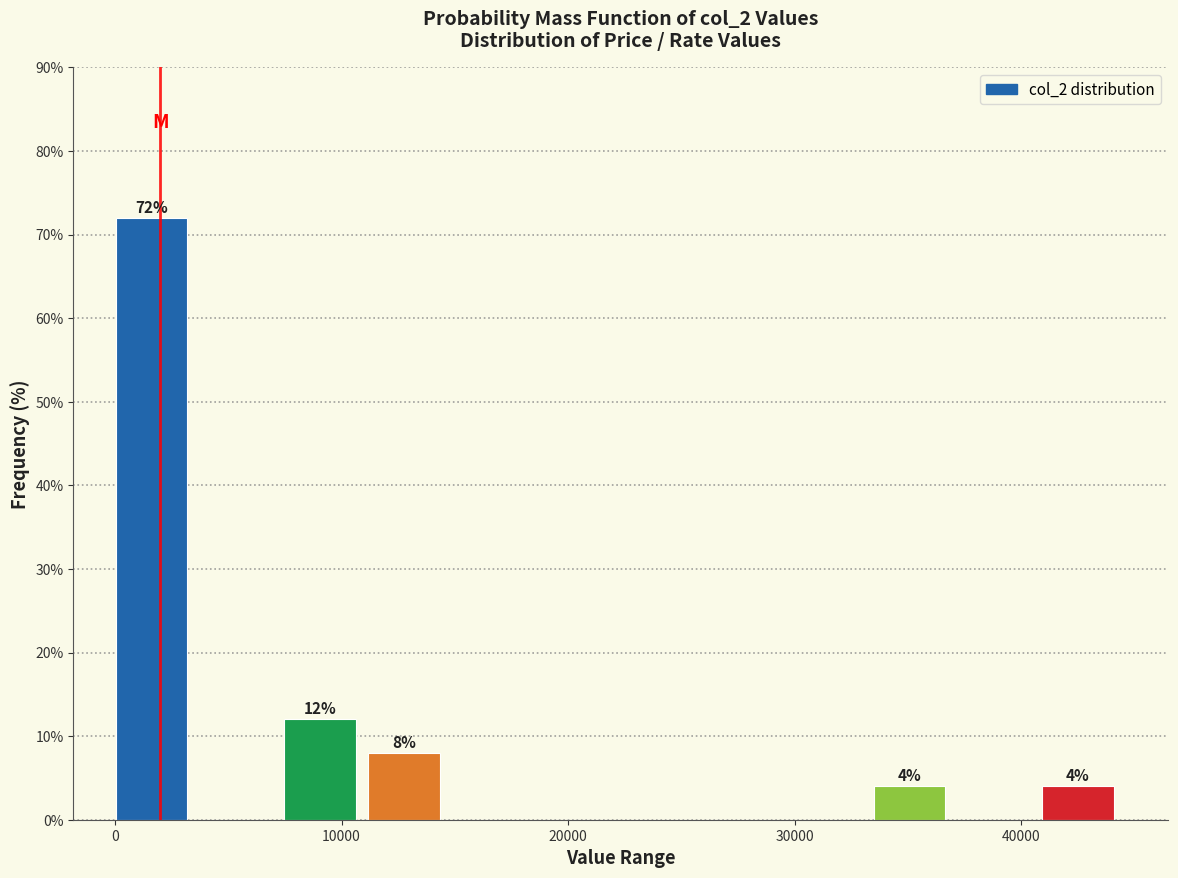

Read against the x-axis, roughly where is the centre of the tallest bar?

2000